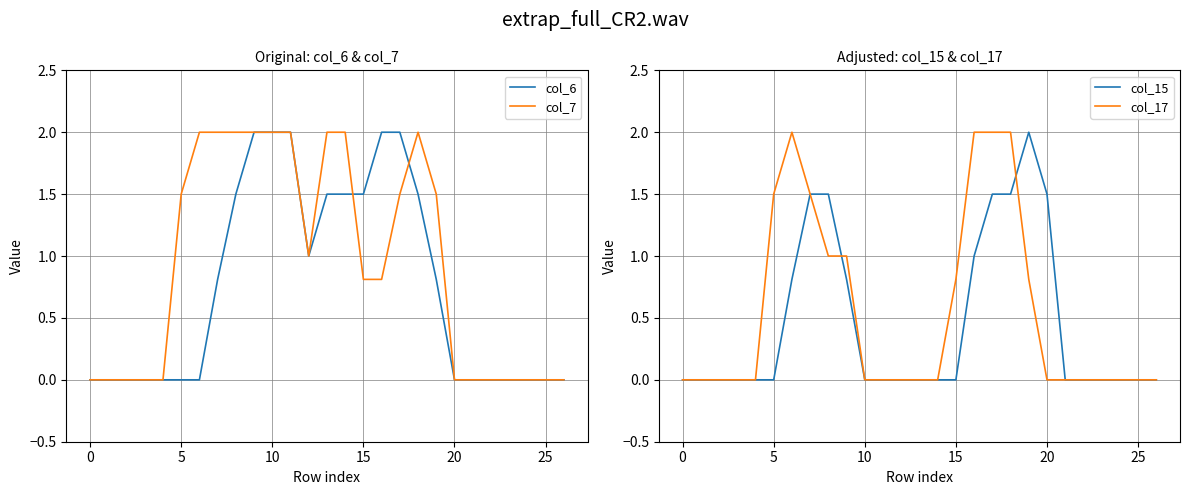

How many lines are shown in the chart?

4